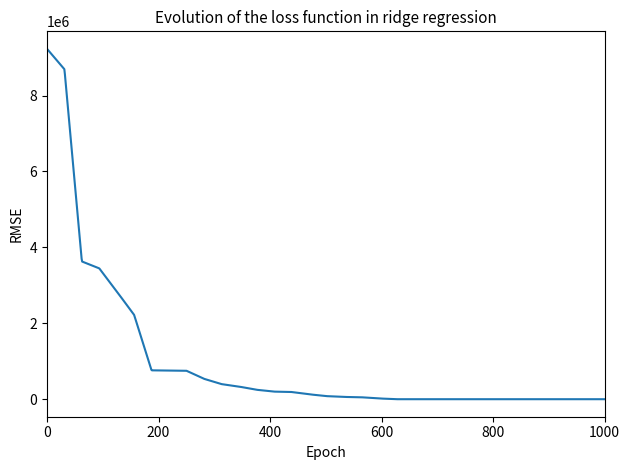

What is the greatest value displayed?

9230190.8